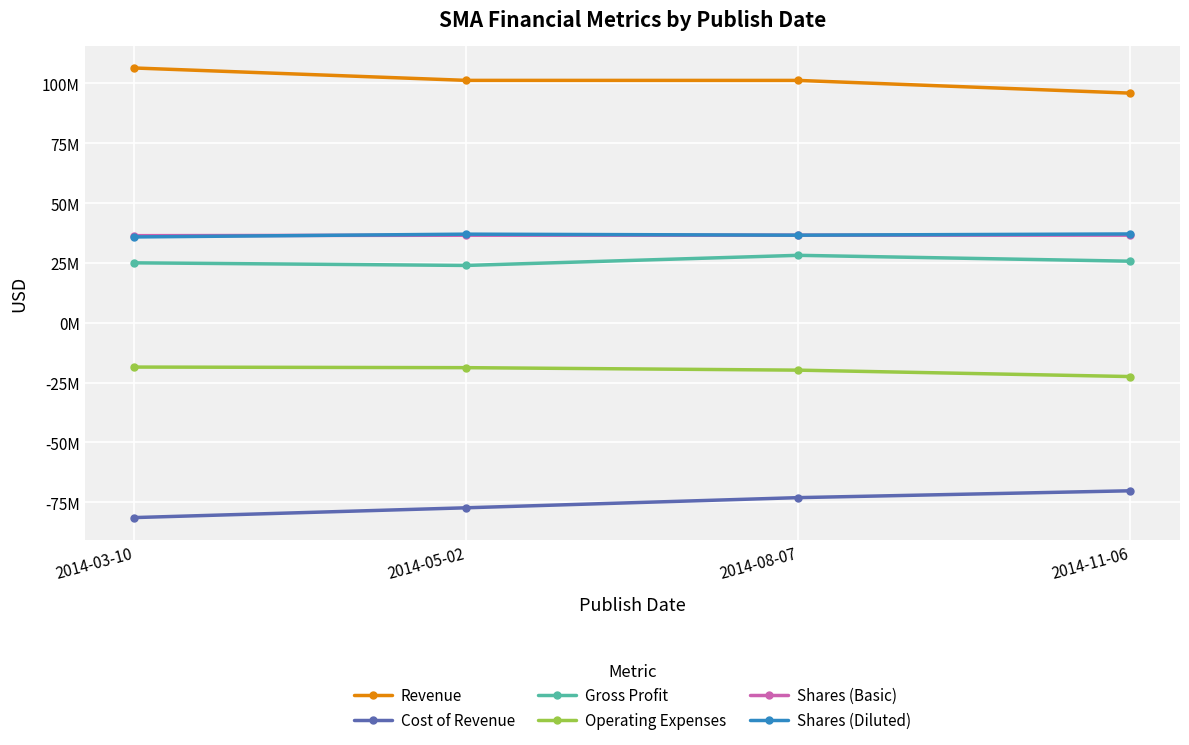

True or false: Gross Profit and Shares (Basic) intersect in this chart.

False